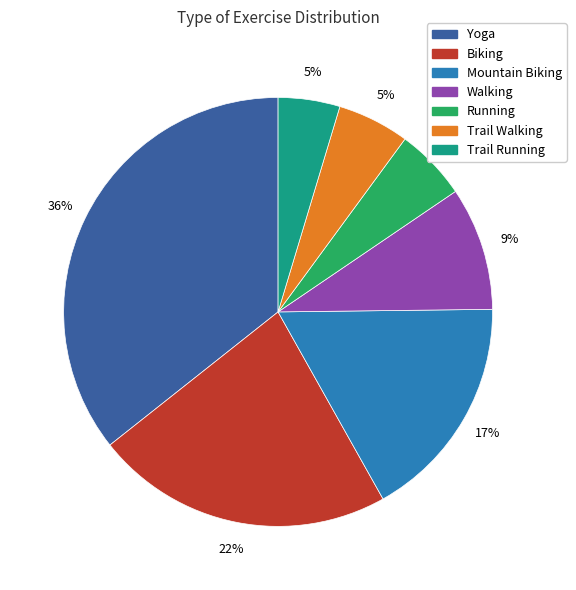

Which slice is the largest?

Yoga